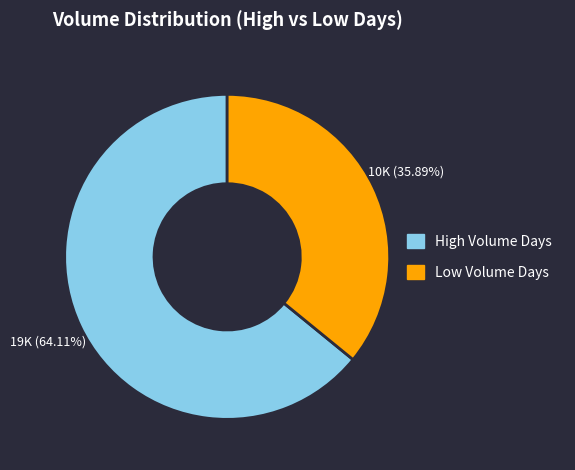

Is there a majority slice in this chart?

Yes